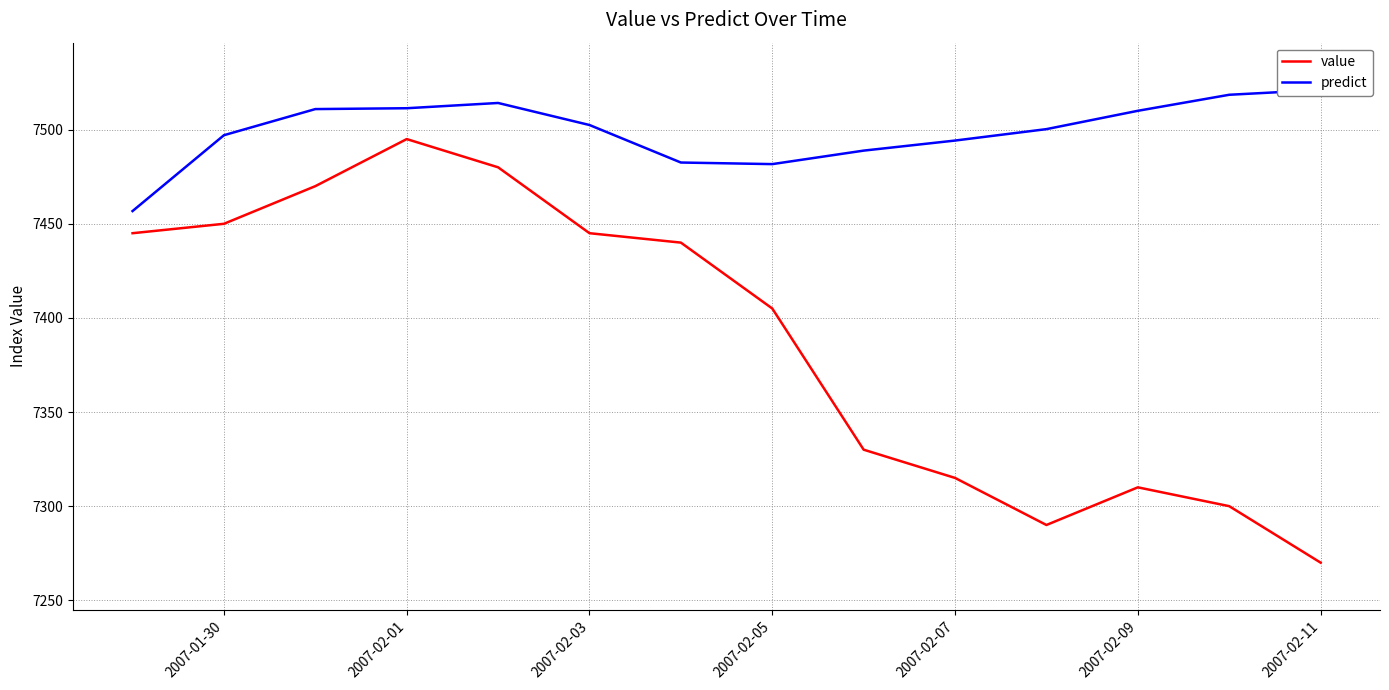

Is this an area chart (filled region under the line)?

No